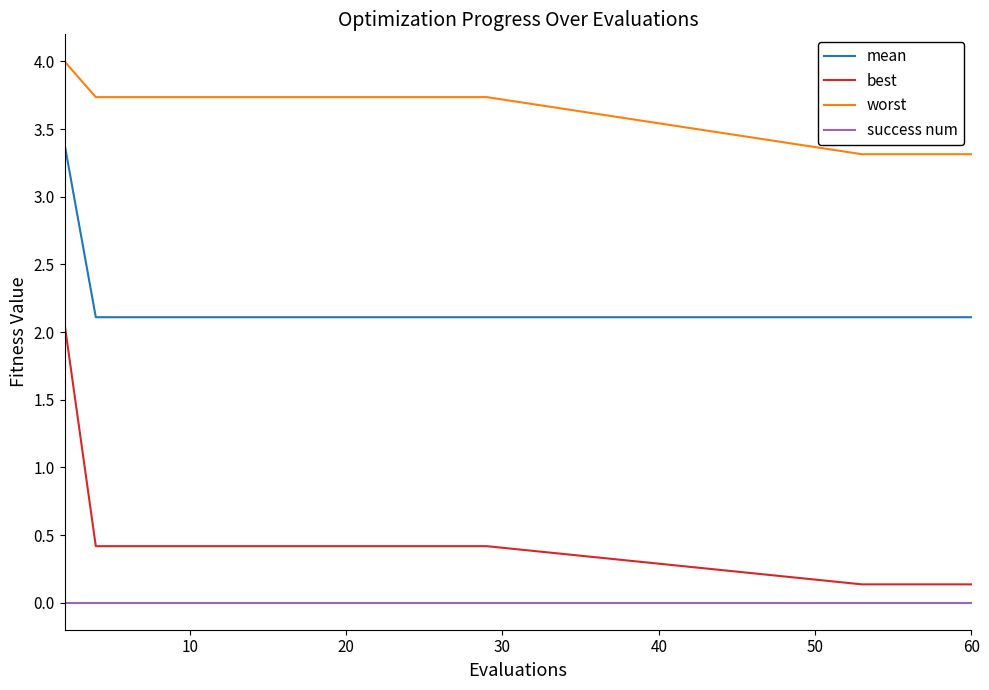

Is this an area chart (filled region under the line)?

No